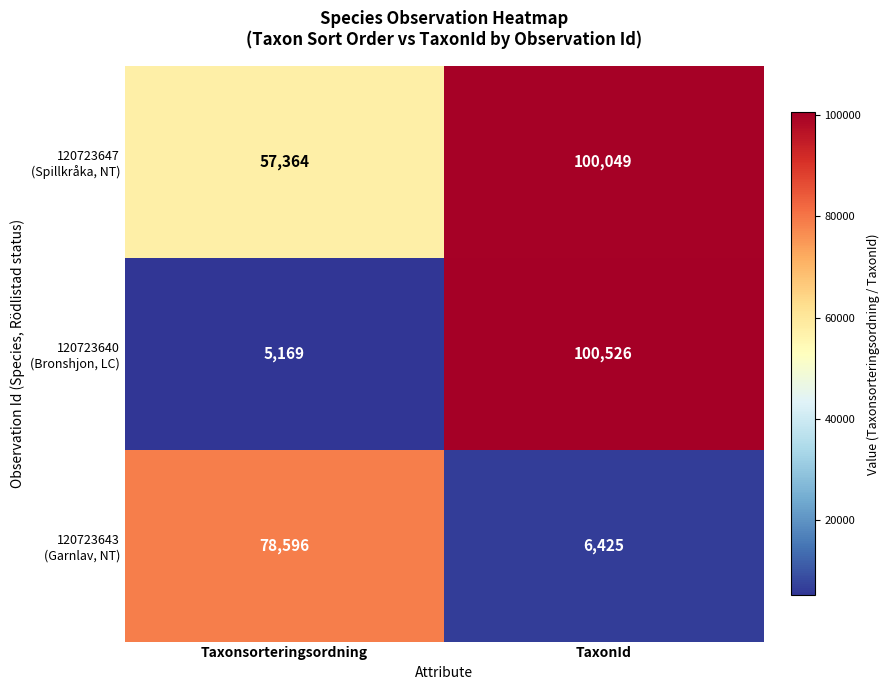

What is the minimum value shown in the chart?

5169